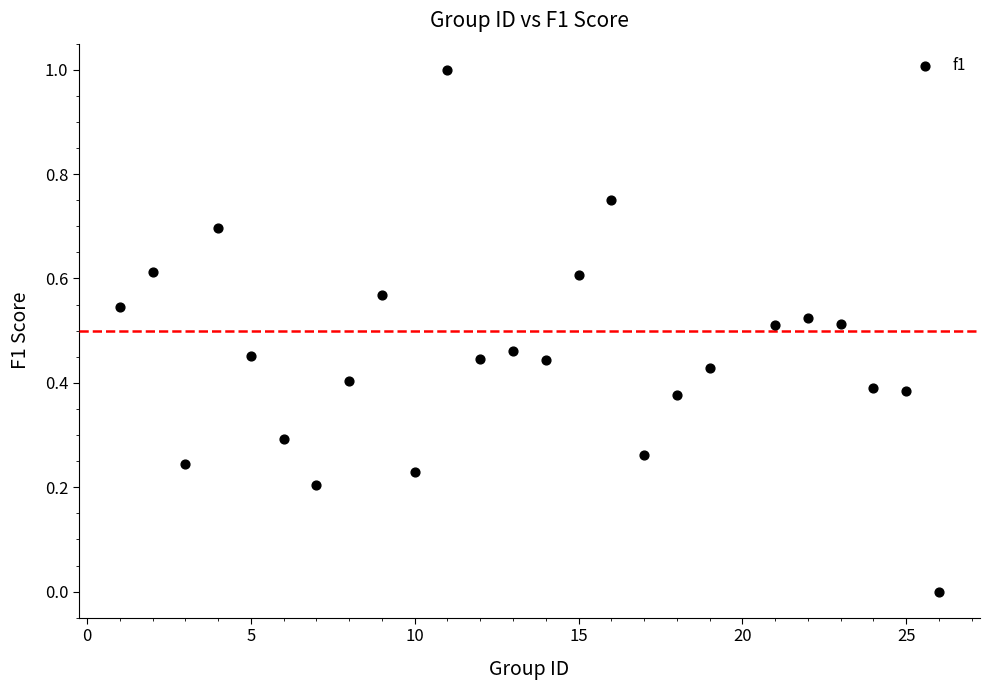

What is the range of X values (max minus min)?

25.0